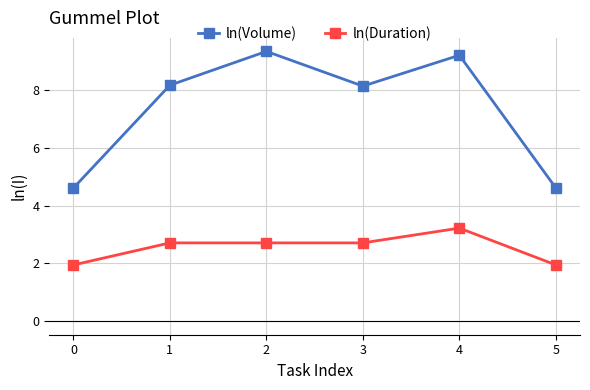

What is the value of the ln(Volume) point at the 5th from the left?

9.2